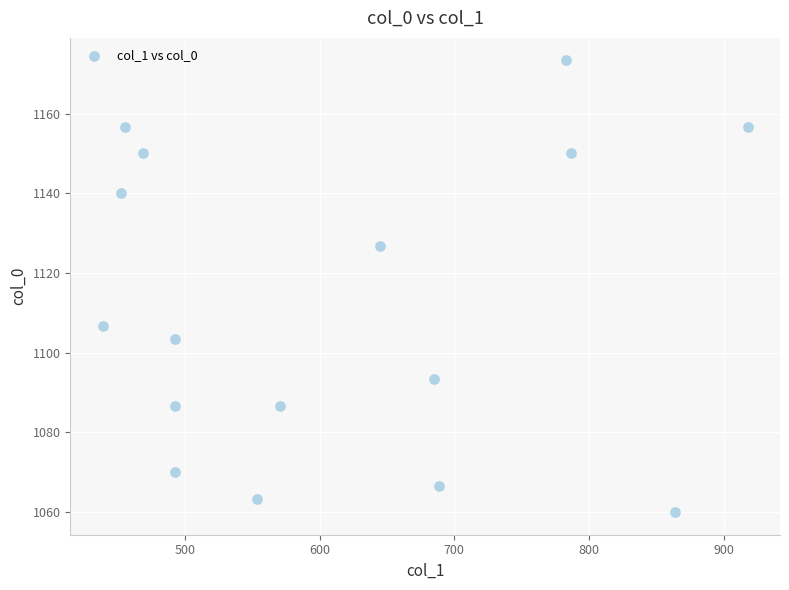

What Y value in the scatter plot is closest to 1116?

1106.7